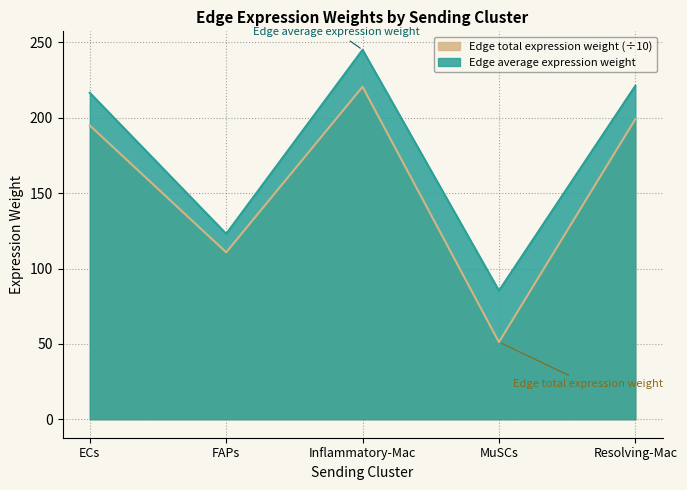

Is it true that Edge average expression weight equals 245.1 at Inflammatory-Mac?

True